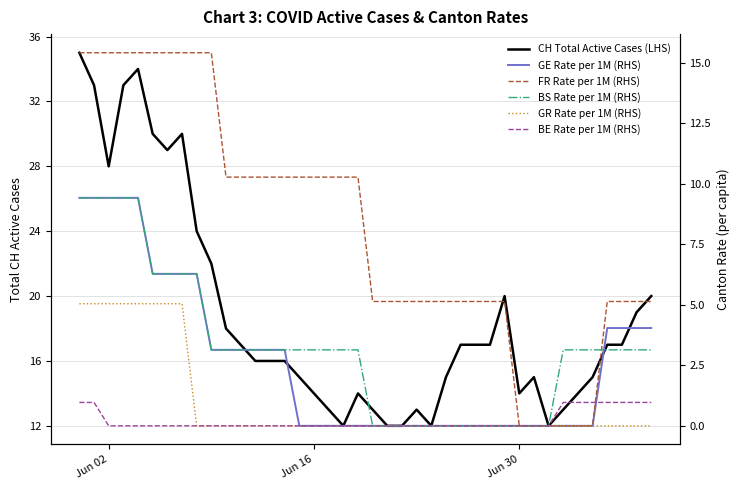

Reading left to right, extract all data points from this chart.

CH Total Active Cases (LHS): 35.0	33.0	28.0	33.0	34.0	30.0	29.0	30.0	24.0	22.0	18.0	17.0	16.0	16.0	16.0	15.0	14.0	13.0	12.0	14.0	13.0	12.0	12.0	13.0	12.0	15.0	17.0	17.0	17.0	20.0	14.0	15.0	12.0	13.0	14.0	15.0	17.0	17.0	19.0	20.0
GE Rate per 1M (RHS): 9.4	9.4	9.4	9.4	9.4	6.3	6.3	6.3	6.3	3.1	3.1	3.1	3.1	3.1	3.1	0.0	0.0	0.0	0.0	0.0	0.0	0.0	0.0	0.0	0.0	0.0	0.0	0.0	0.0	0.0	0.0	0.0	0.0	0.0	0.0	0.0	4.0	4.0	4.0	4.0
FR Rate per 1M (RHS): 15.4	15.4	15.4	15.4	15.4	15.4	15.4	15.4	15.4	15.4	10.3	10.3	10.3	10.3	10.3	10.3	10.3	10.3	10.3	10.3	5.1	5.1	5.1	5.1	5.1	5.1	5.1	5.1	5.1	5.1	0.0	0.0	0.0	0.0	0.0	0.0	5.1	5.1	5.1	5.1
BS Rate per 1M (RHS): 9.4	9.4	9.4	9.4	9.4	6.3	6.3	6.3	6.3	3.1	3.1	3.1	3.1	3.1	3.1	3.1	3.1	3.1	3.1	3.1	0.0	0.0	0.0	0.0	0.0	0.0	0.0	0.0	0.0	0.0	0.0	0.0	0.0	3.1	3.1	3.1	3.1	3.1	3.1	3.1
GR Rate per 1M (RHS): 5.0	5.0	5.0	5.0	5.0	5.0	5.0	5.0	0.0	0.0	0.0	0.0	0.0	0.0	0.0	0.0	0.0	0.0	0.0	0.0	0.0	0.0	0.0	0.0	0.0	0.0	0.0	0.0	0.0	0.0	0.0	0.0	0.0	0.0	0.0	0.0	0.0	0.0	0.0	0.0
BE Rate per 1M (RHS): 1.0	1.0	0.0	0.0	0.0	0.0	0.0	0.0	0.0	0.0	0.0	0.0	0.0	0.0	0.0	0.0	0.0	0.0	0.0	0.0	0.0	0.0	0.0	0.0	0.0	0.0	0.0	0.0	0.0	0.0	0.0	0.0	0.0	1.0	1.0	1.0	1.0	1.0	1.0	1.0